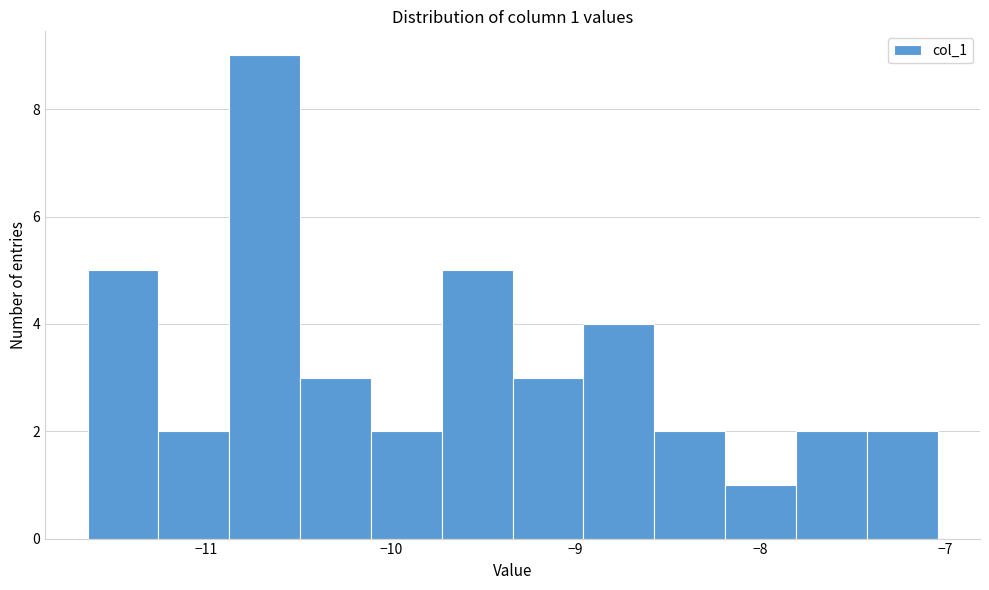

Around what value on the x-axis is the tallest bar? Give the approximate position of its centre, as read against the axis.

-10.7